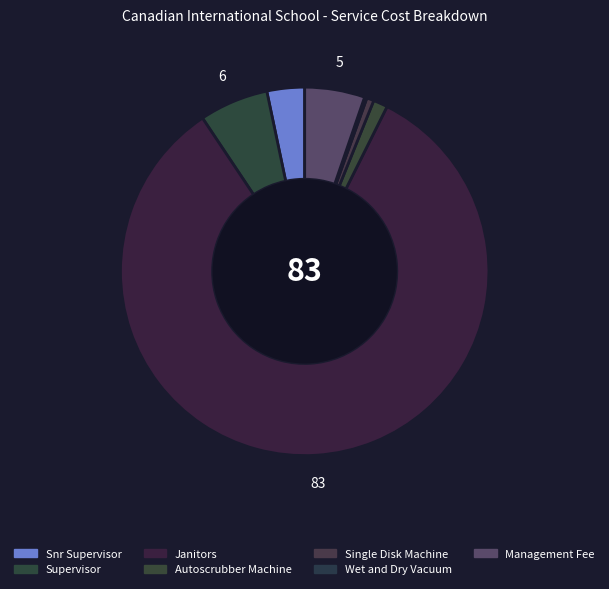

The Supervisor slice represents 6% of the pie. True or false?

True